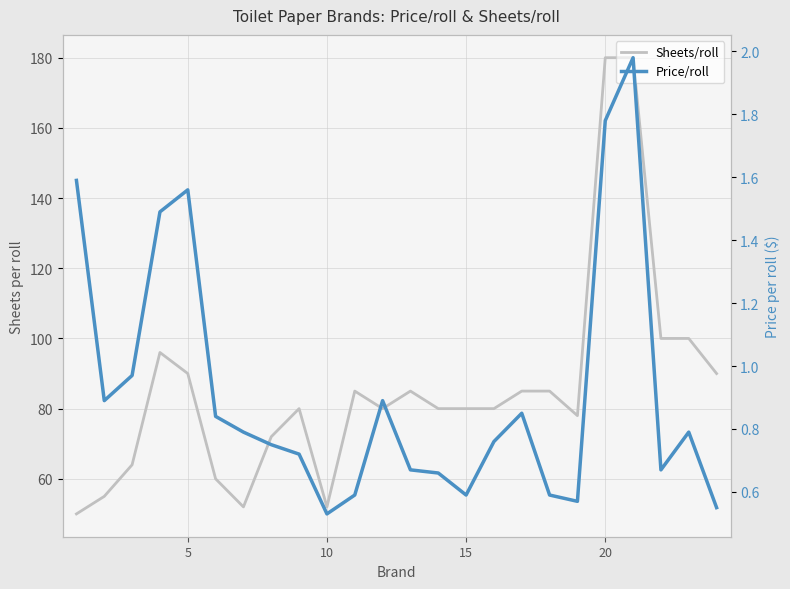

What are all the series names shown in the legend?

Sheets/roll, Price/roll